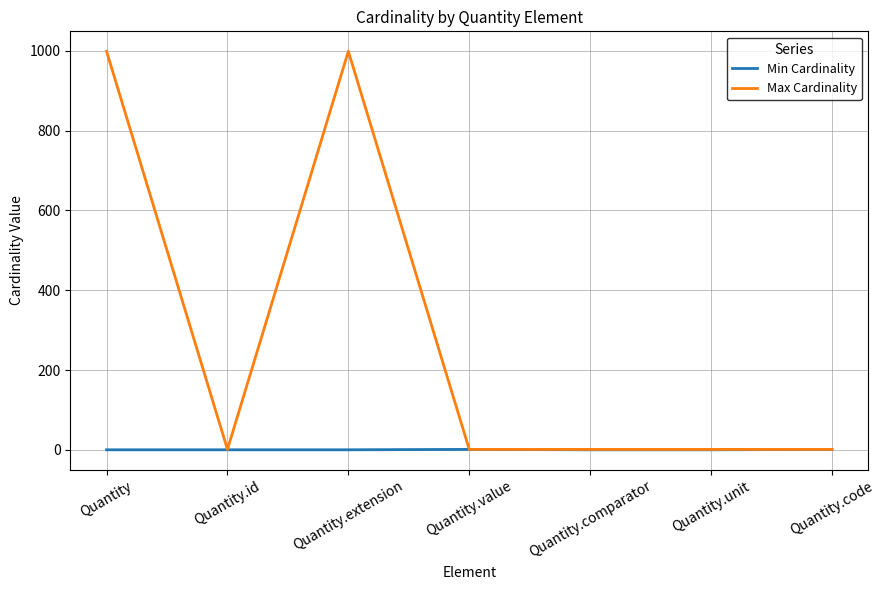

What is the maximum value for Min Cardinality?

1